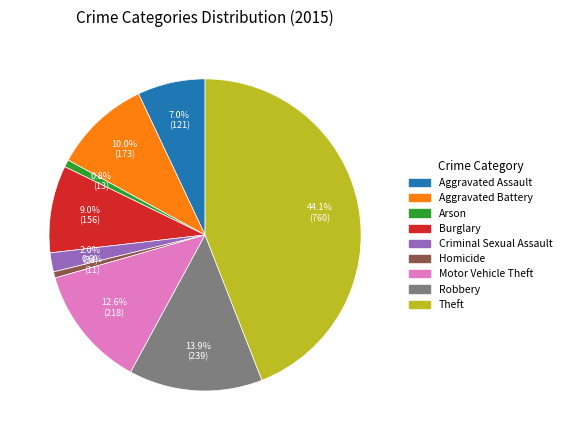

Approximately how many times larger is the value at Aggravated Assault compared to Arson?

9.3